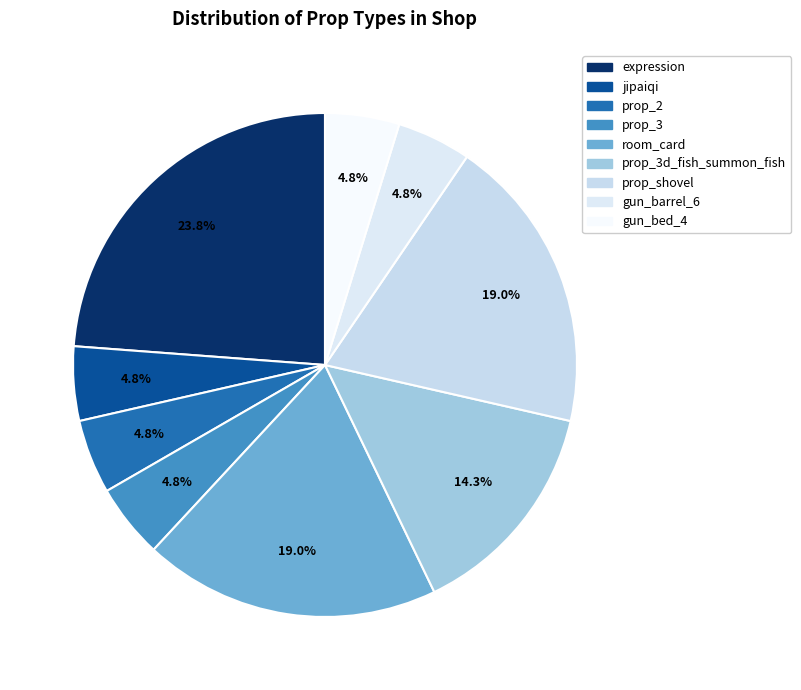

How many slices are in this pie chart?

9